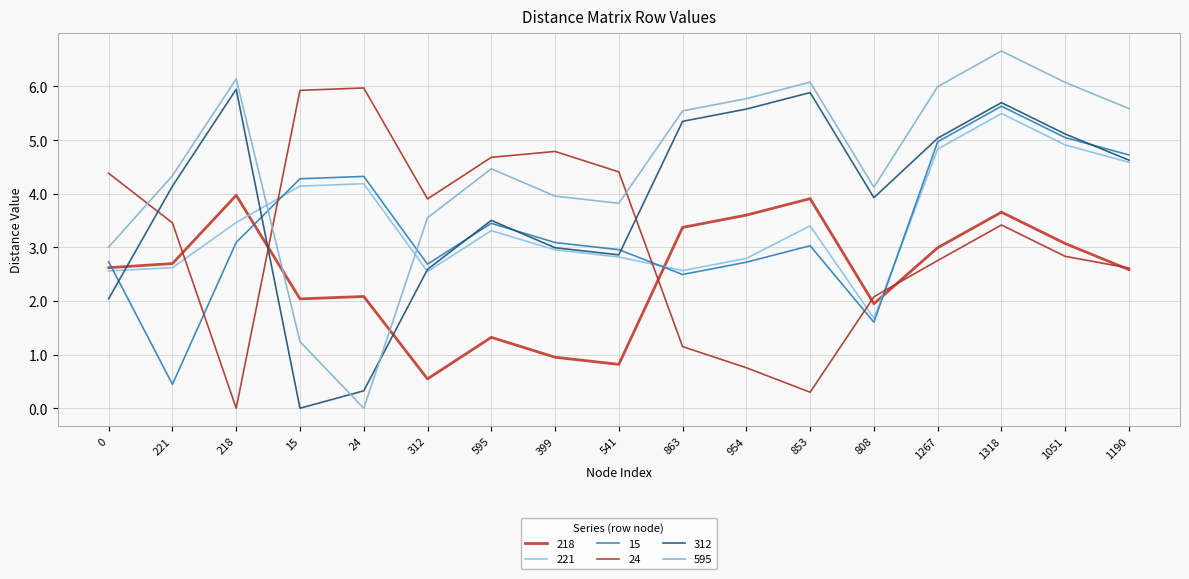

Does the chart have visible grid lines?

Yes